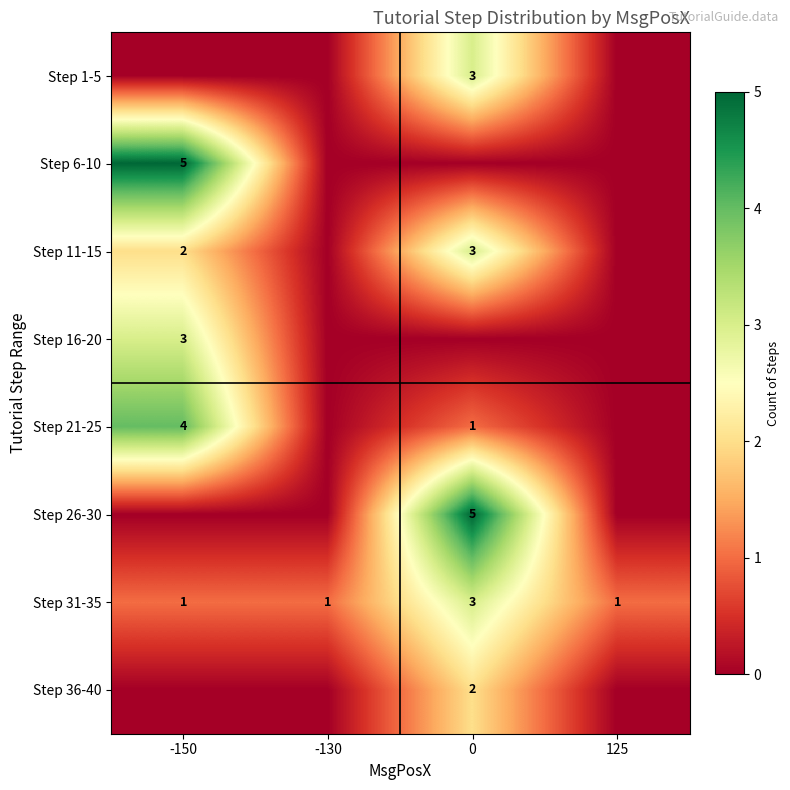

Is it true that Step 6-10 equals 5 at -150?

True